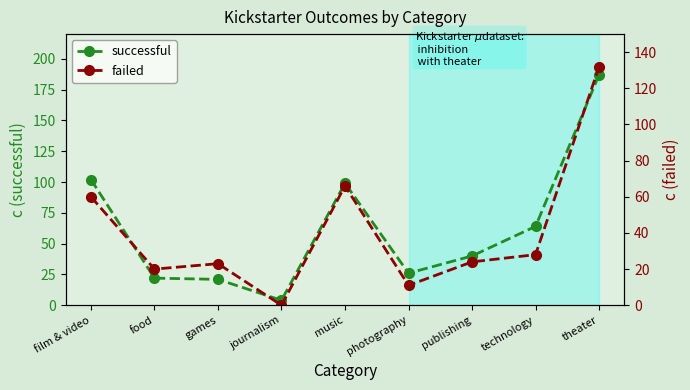

What is the sum of the failed values at technology and photography?

39